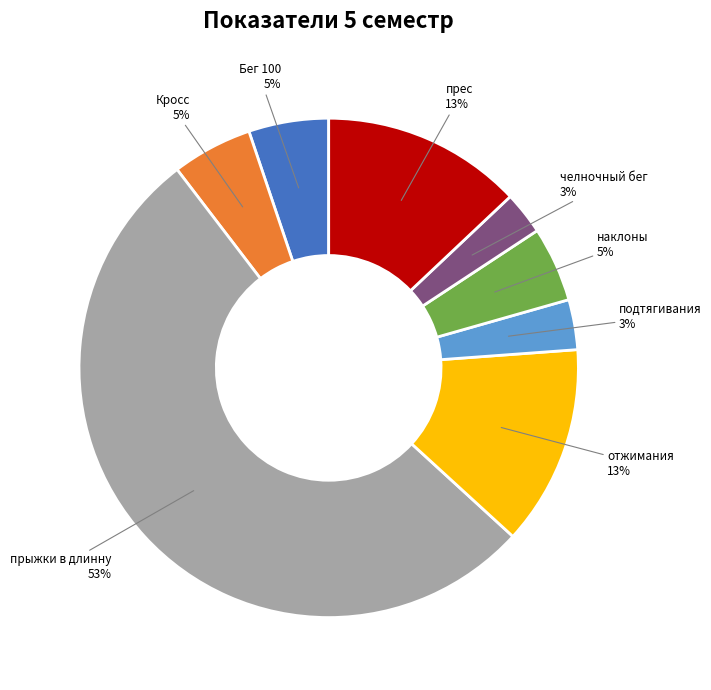

To the nearest percent, what is the difference between the largest and smallest slice percentages?

50%